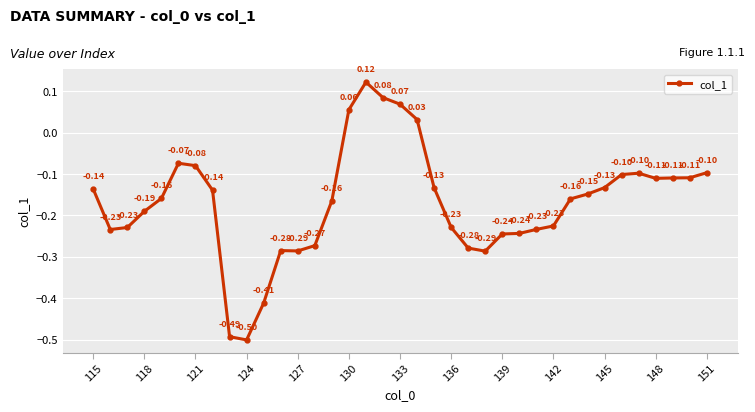

What is the difference between the maximum and minimum values?

0.6